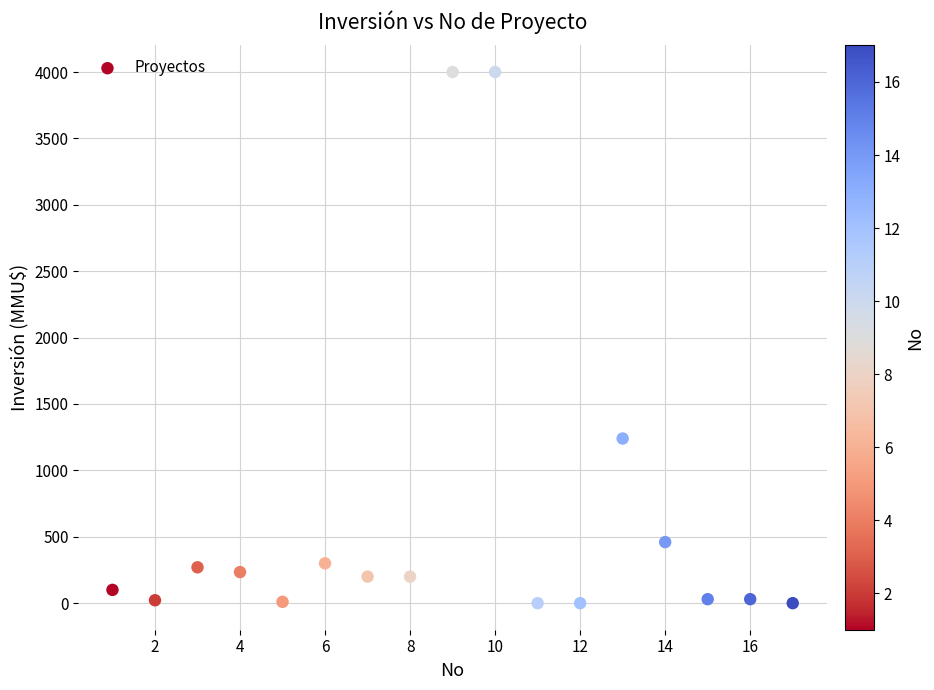

What is the range of X values (max minus min)?

16